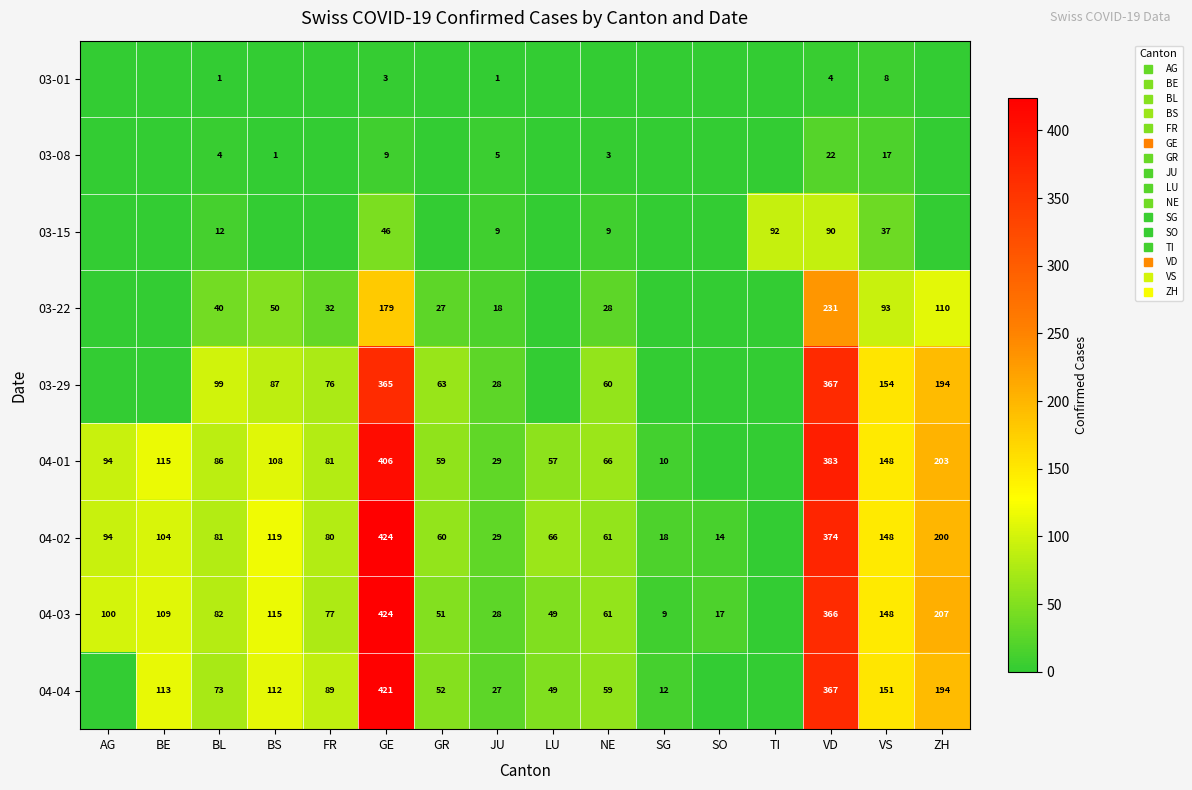

What is the sum of the 04-04 values at ZH and SO?

194